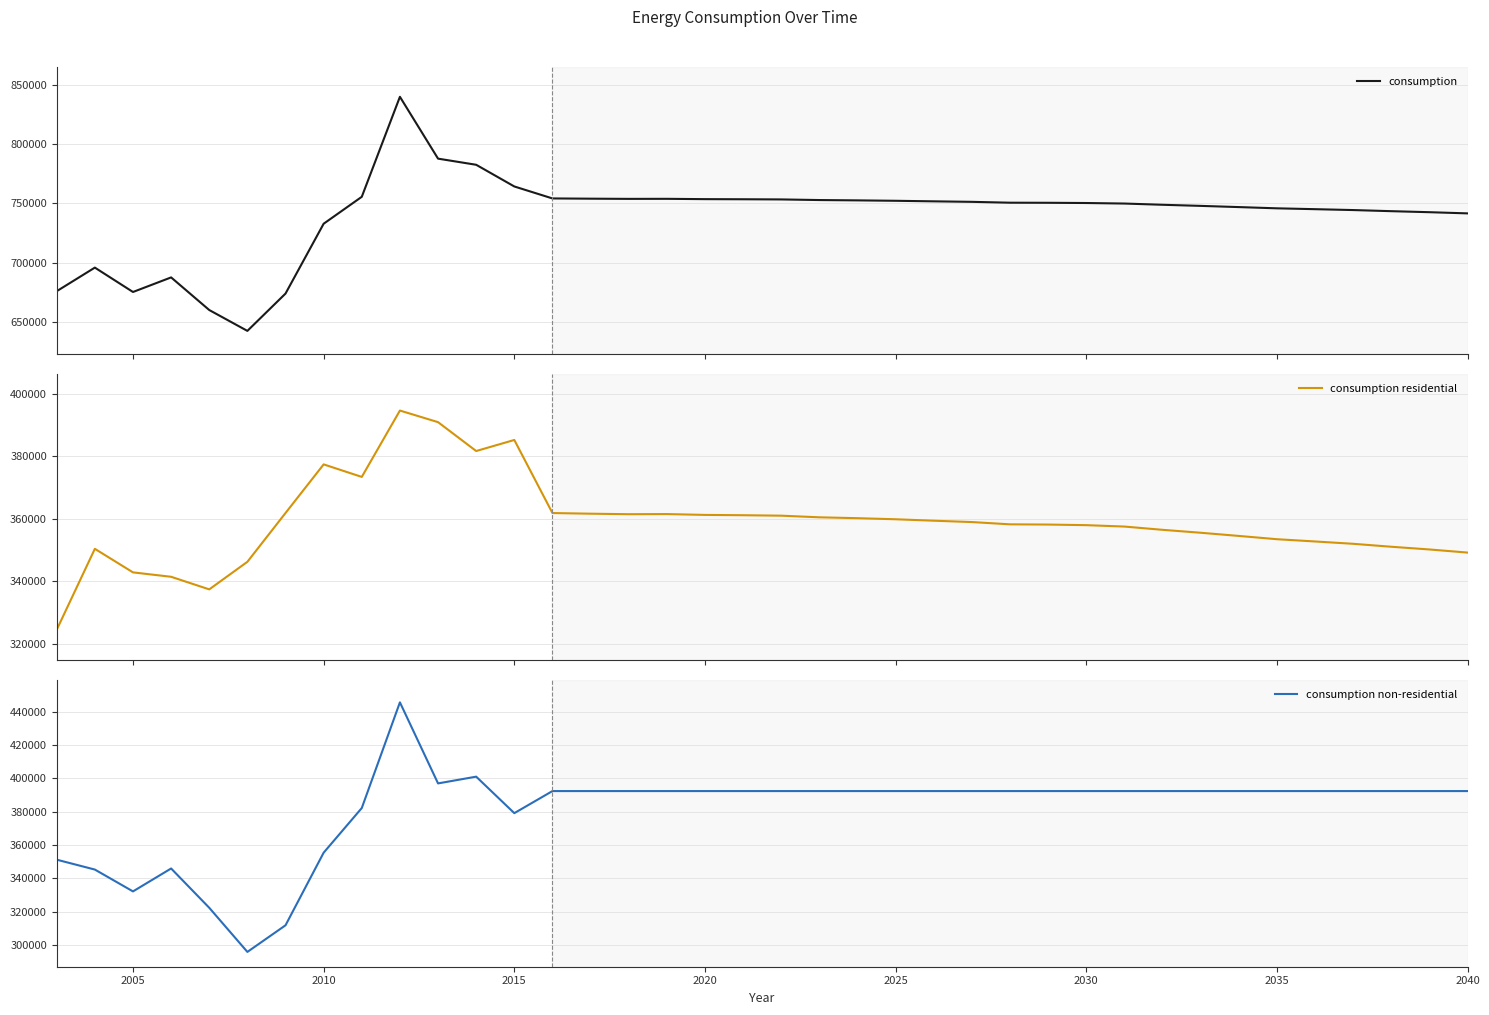

Reading left to right, list all the values displayed in this chart.

consumption: 675792	695743	675114	687452	659855	642201	673777	732867	755648	840249	787922	782735	764389	754263	754053	753891	753934	753664	753566	753420	752896	752618	752272	751811	751380	750652	750580	750387	749940	748897	747959	746943	745893	745172	744426	743481	742615	741618
consumption residential: 324529	350405	342874	341463	337436	346255	361860	377404	373401	394621	390910	381677	385214	361848	361638	361476	361519	361249	361151	361005	360481	360203	359857	359396	358965	358237	358165	357972	357525	356482	355544	354528	353478	352757	352011	351066	350200	349203
consumption non-residential: 351263	345338	332240	345989	322419	295946	311917	355463	382247	445628	397012	401058	379175	392415	392415	392415	392415	392415	392415	392415	392415	392415	392415	392415	392415	392415	392415	392415	392415	392415	392415	392415	392415	392415	392415	392415	392415	392415